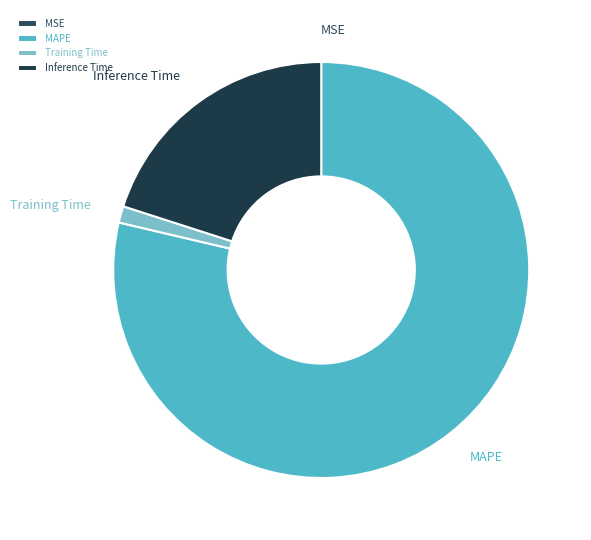

True or false: MAPE accounts for 79% of the total.

True